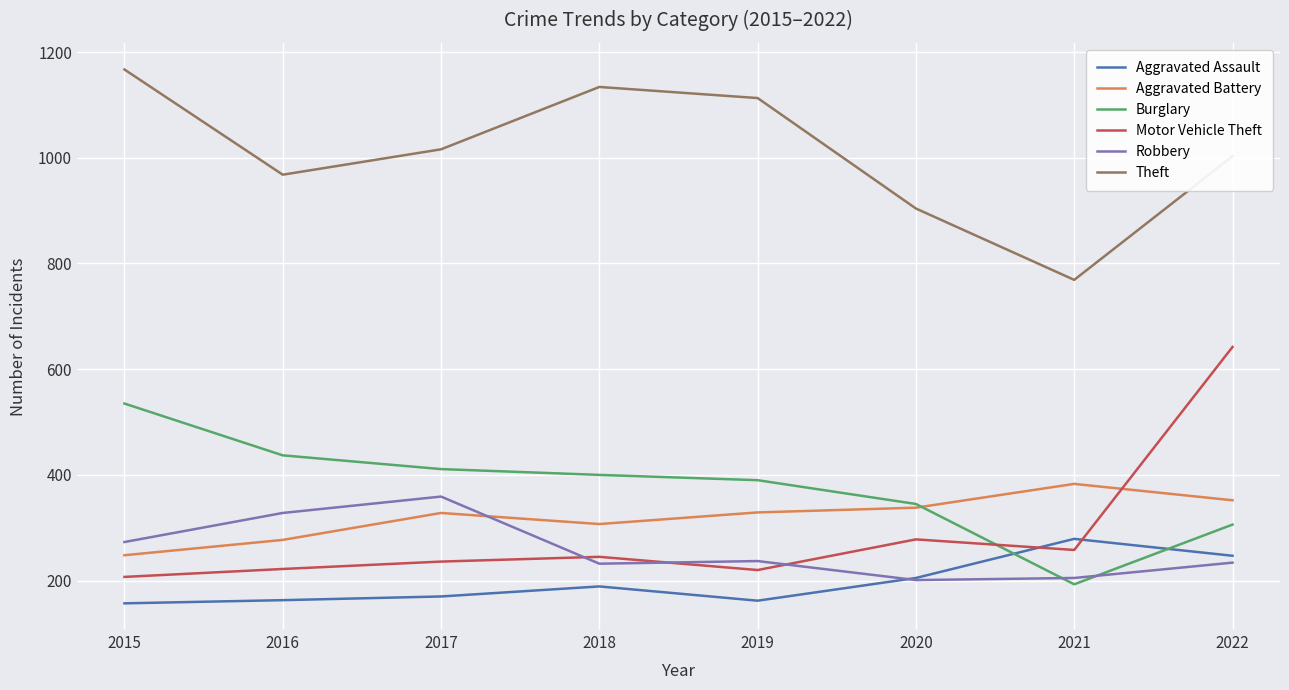

At which category does Motor Vehicle Theft reach its first local valley?

2019